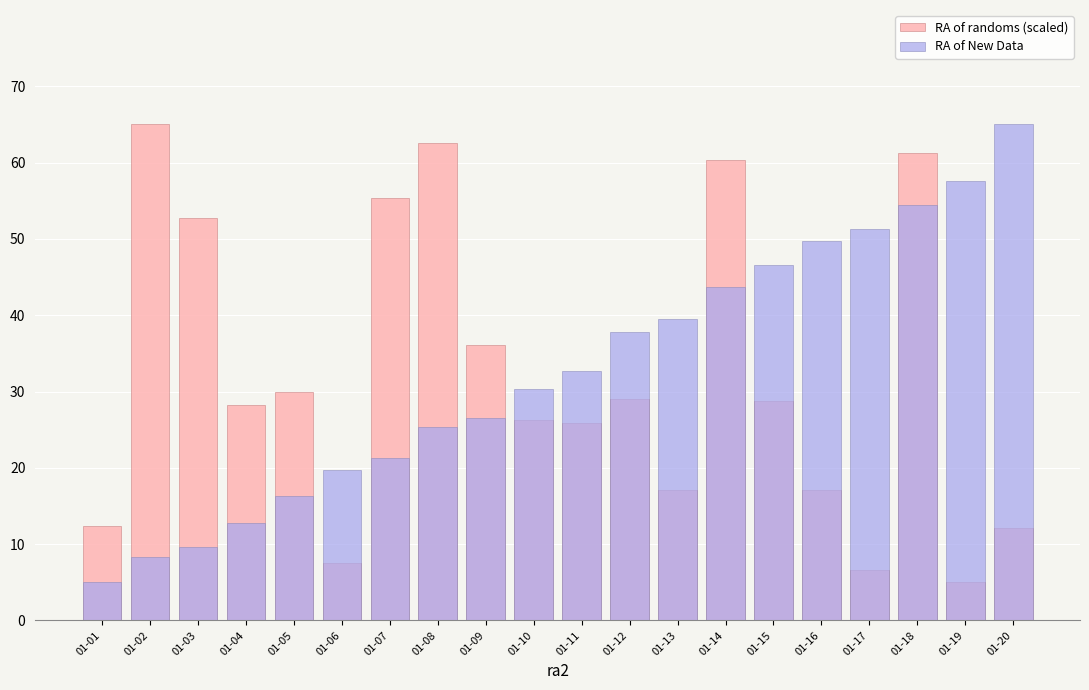

What is the difference between the second highest and minimum values in the RA of randoms (scaled) series?

57.5